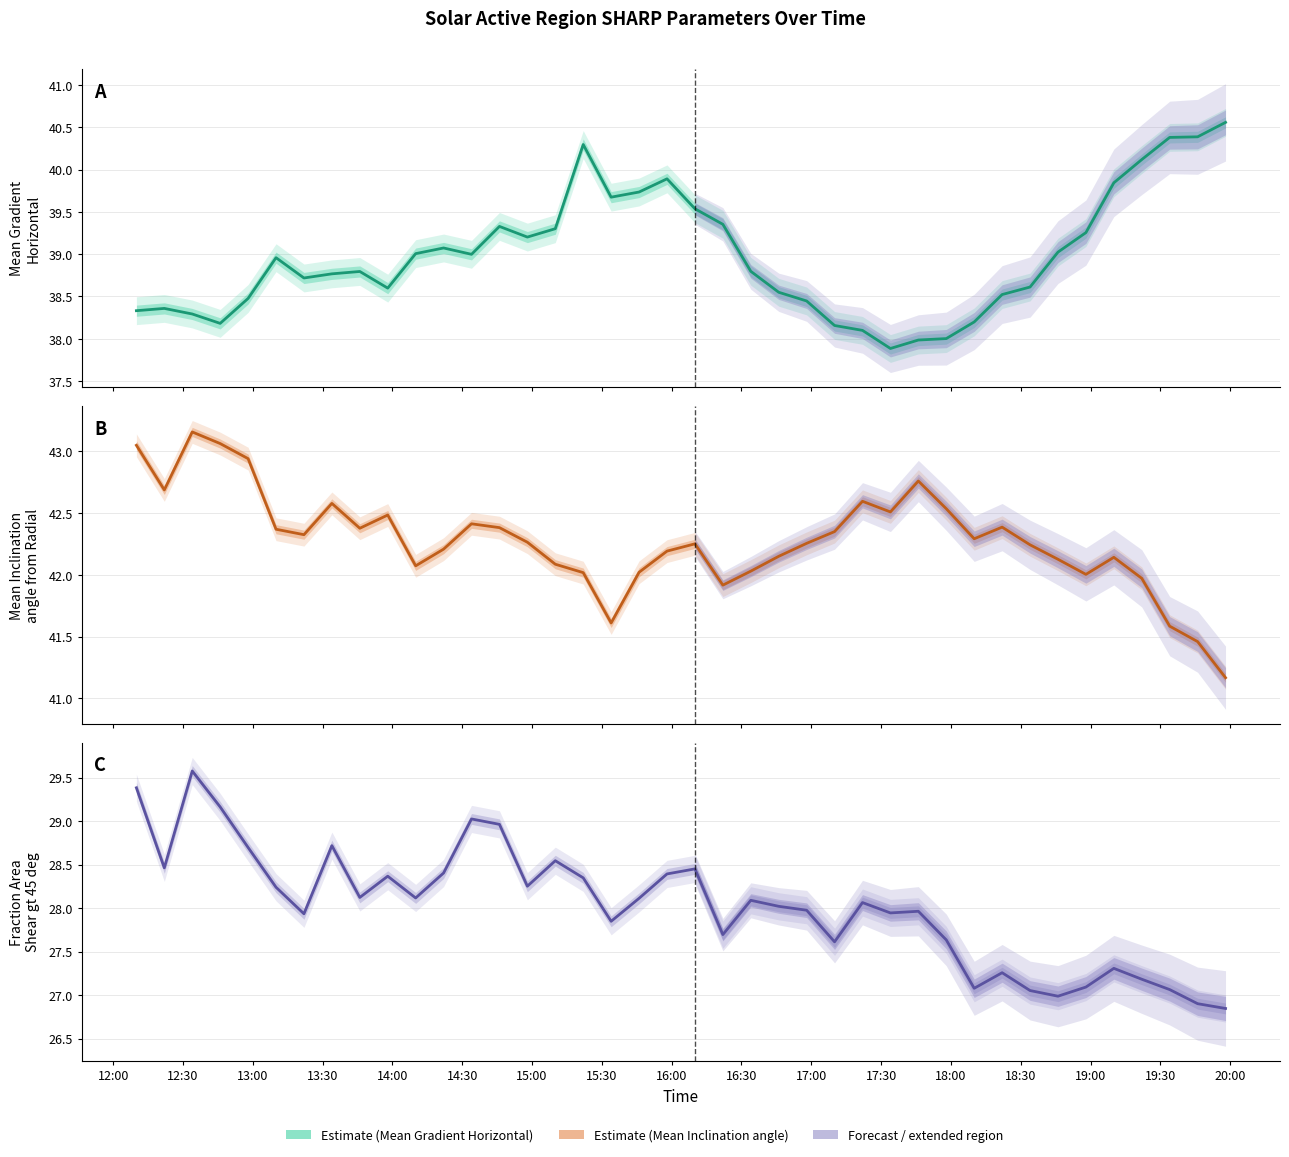

How many data points in Mean Inclination angle from Radial are less than 42?

6